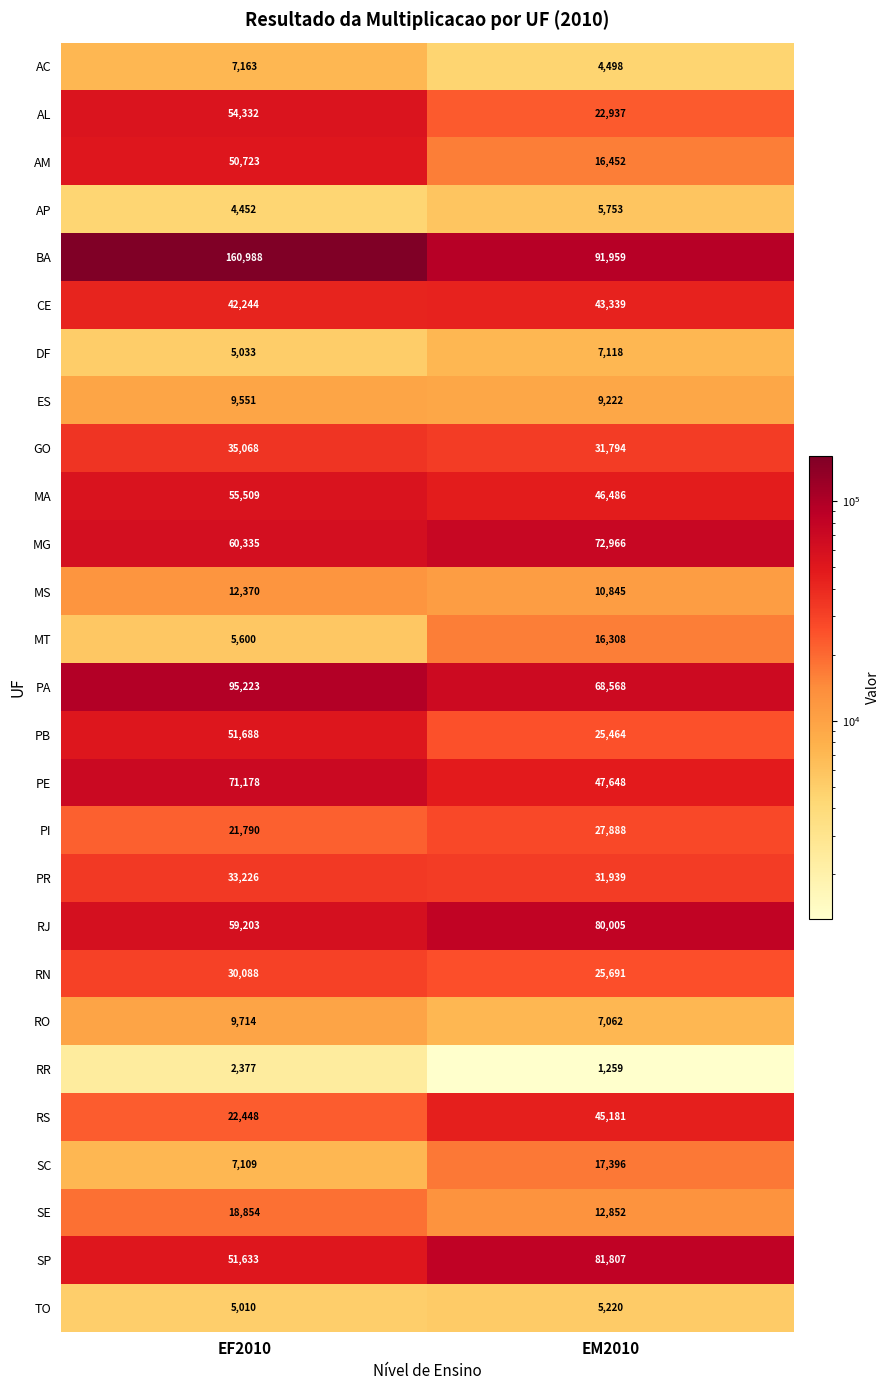

What is the sum of all PB values?

77152